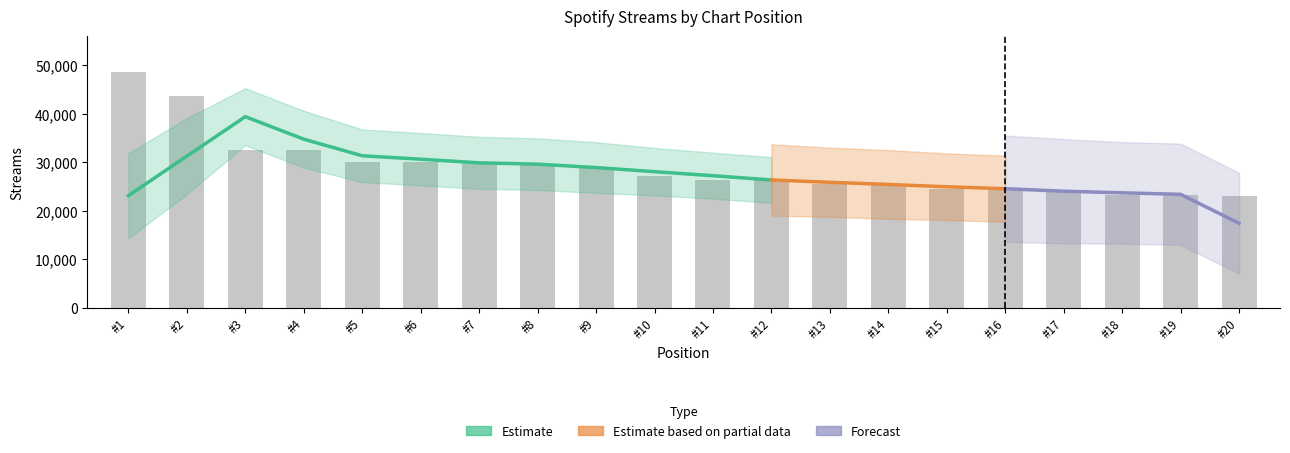

What is the difference between the values at 18 and 6?

6742